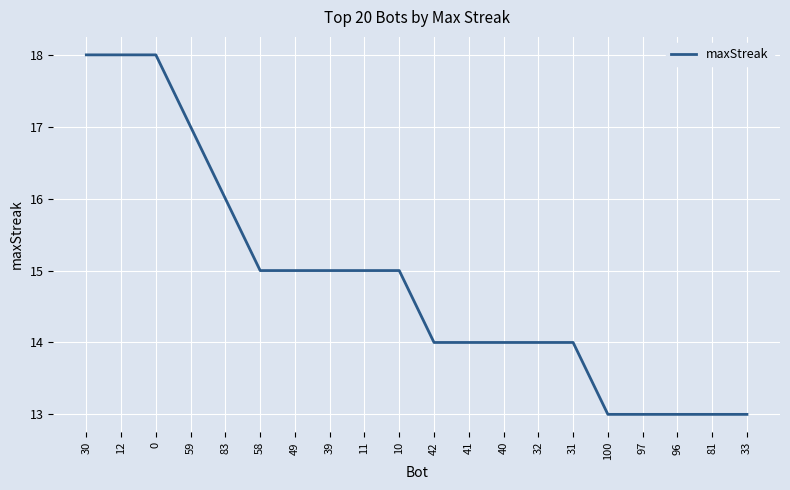

Does the chart display data point markers on the line(s)?

No